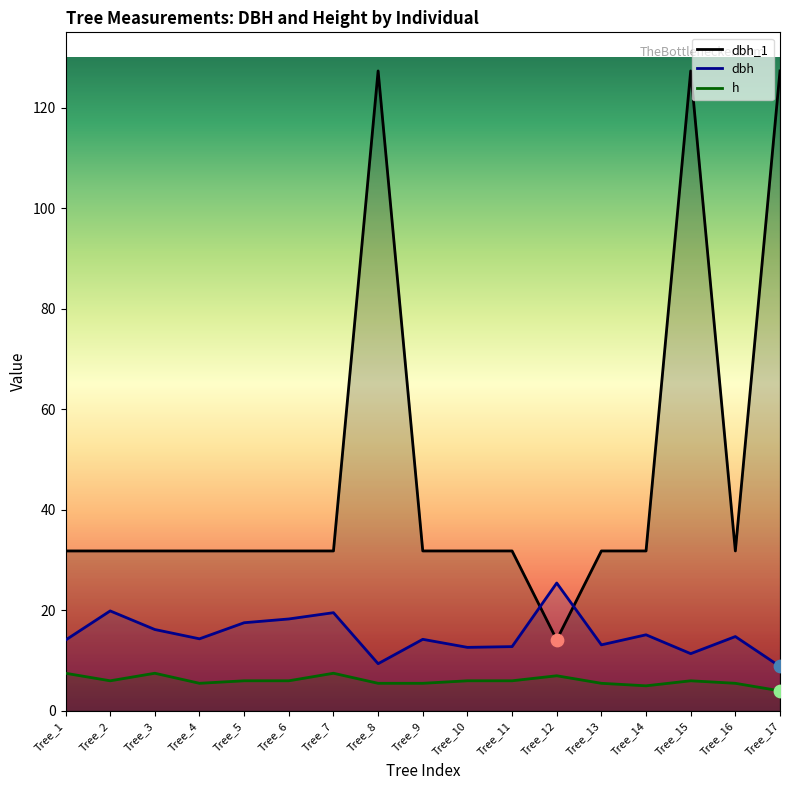

What are all the series names shown in the legend?

dbh_1, dbh, h